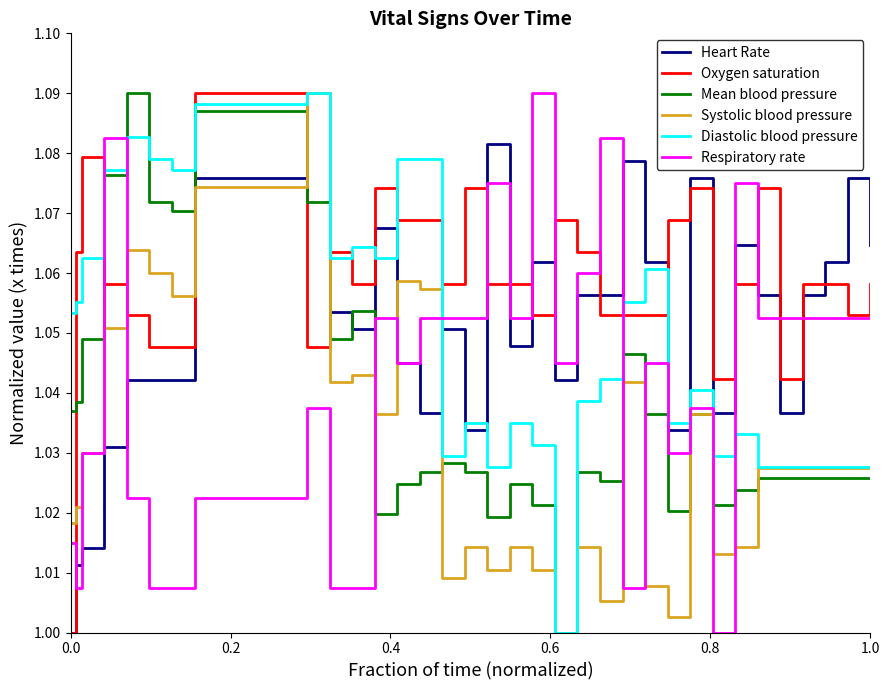

What are all the series names shown in the legend?

Heart Rate, Oxygen saturation, Mean blood pressure, Systolic blood pressure, Diastolic blood pressure, Respiratory rate